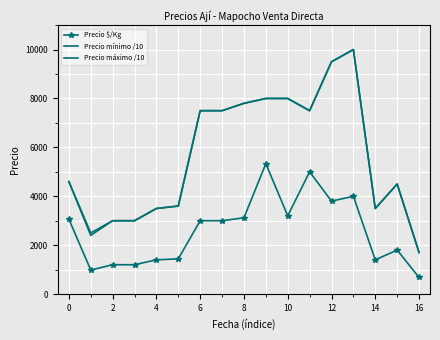

Which series has the widest spread of values?

Precio mínimo /10